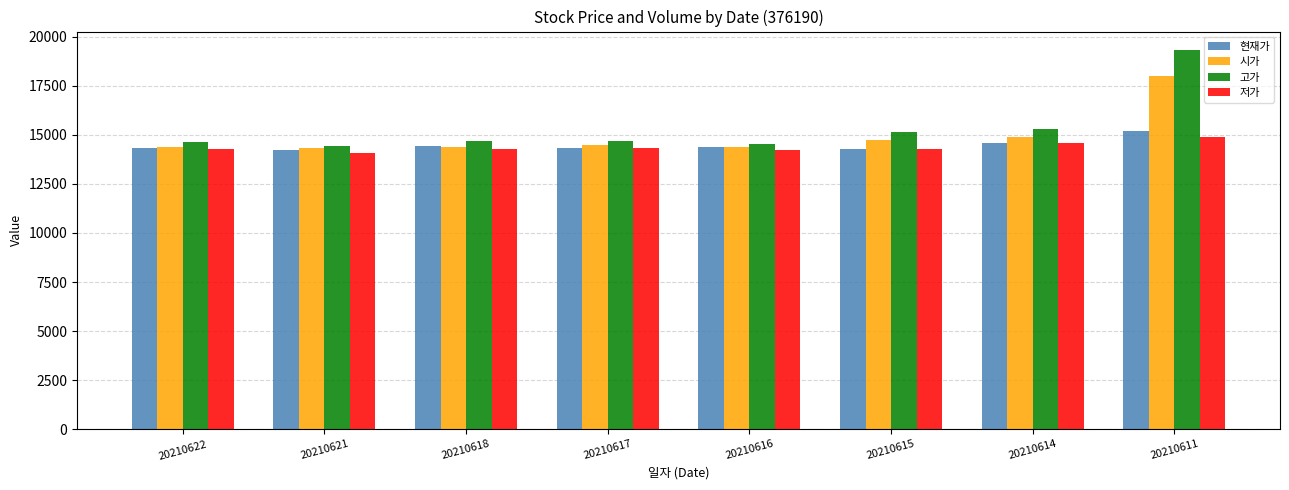

Count the number of categories in the chart.

8